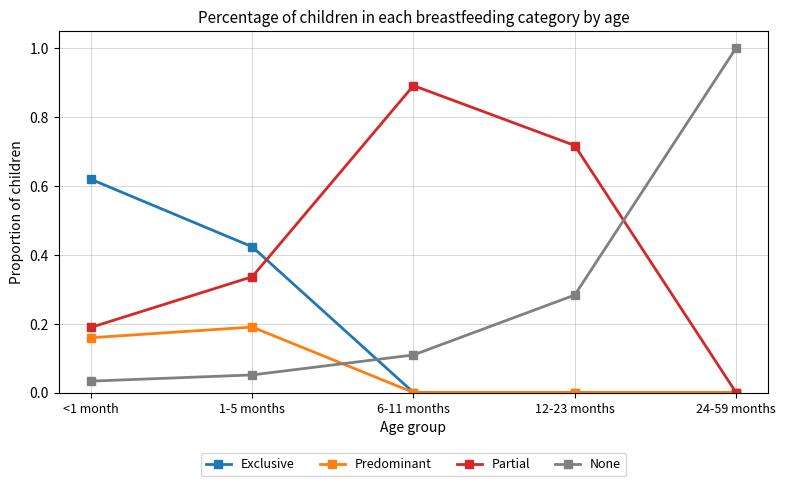

The Exclusive series shows 0.0 at 24-59 months. True or false?

True